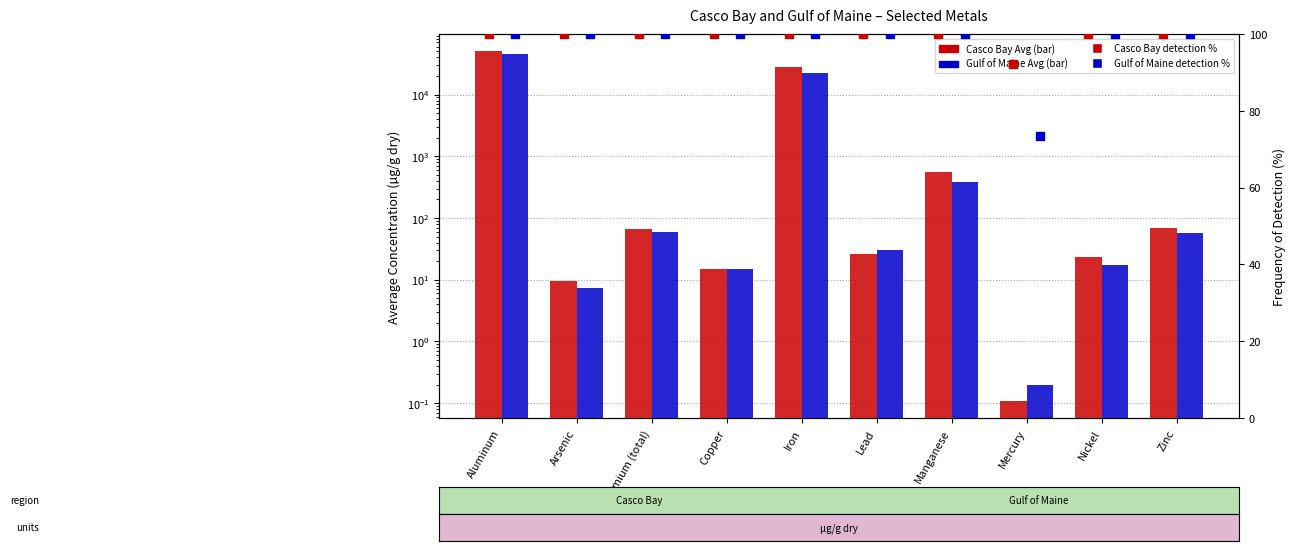

Which series has the widest spread of Y values?

Casco Bay Avg